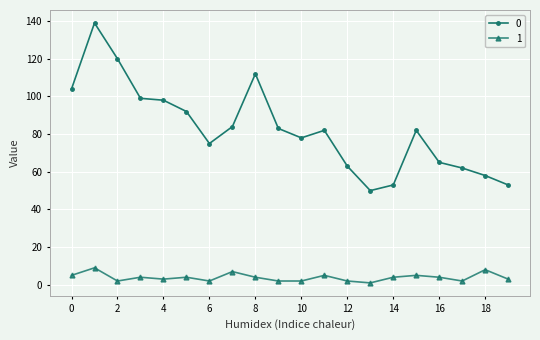

What is the sum of all 0 values?

1652